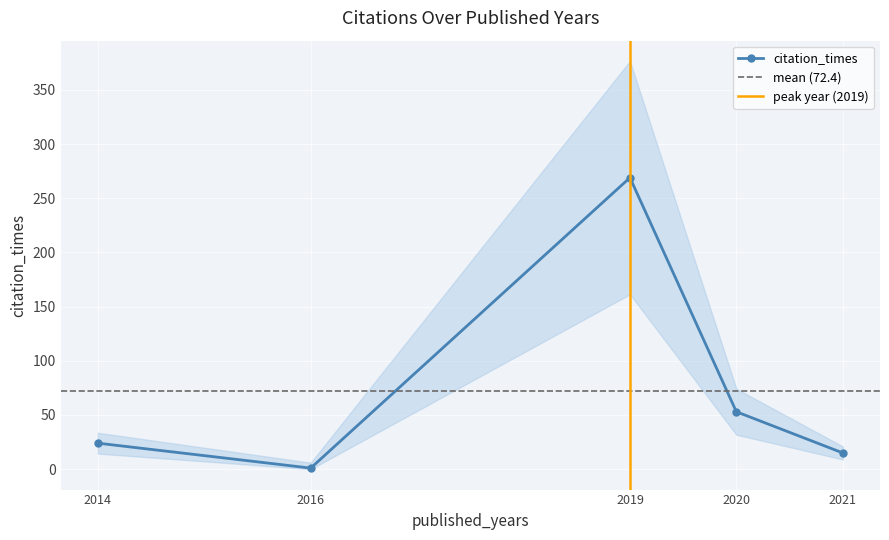

The chart shows a value of 2 at 2020. True or false?

False